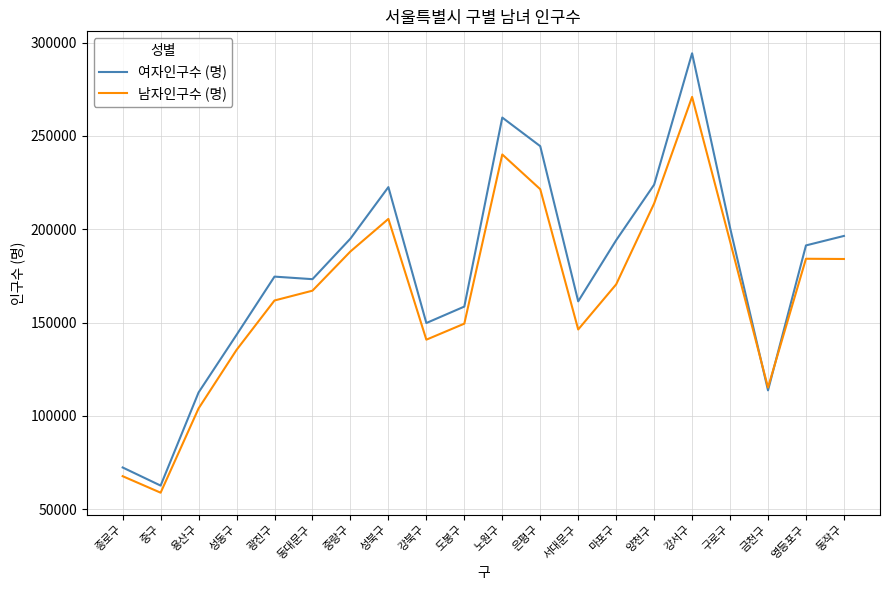

What is the sum of all 남자인구수 (명) values?

3318583